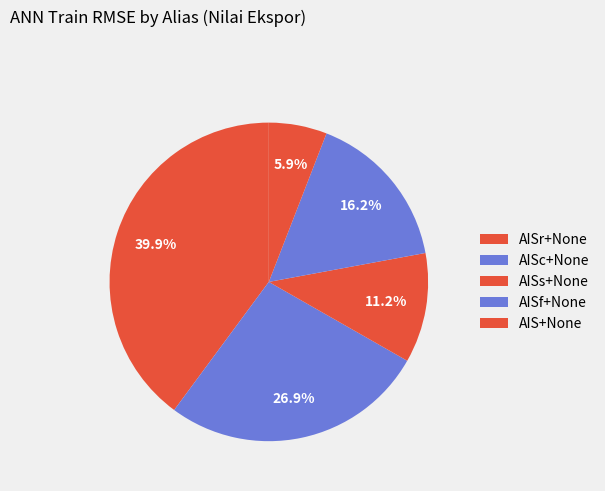

Which slice is the smallest?

AIS+None